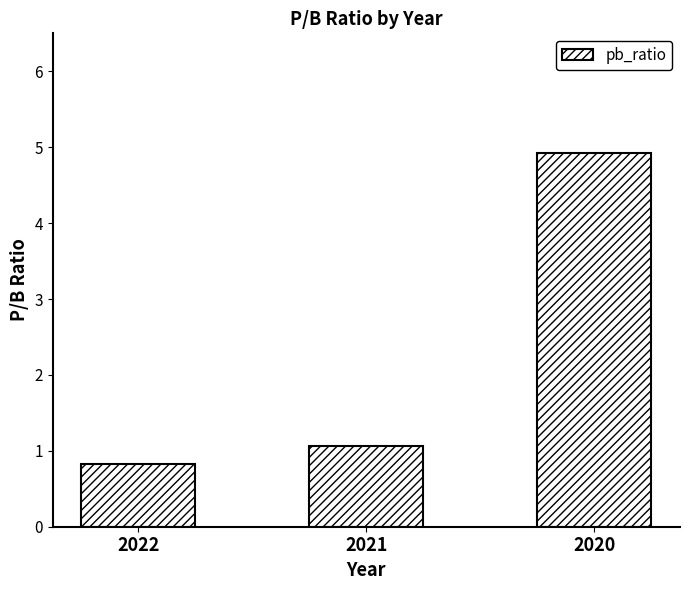

What is the greatest value displayed?

4.9